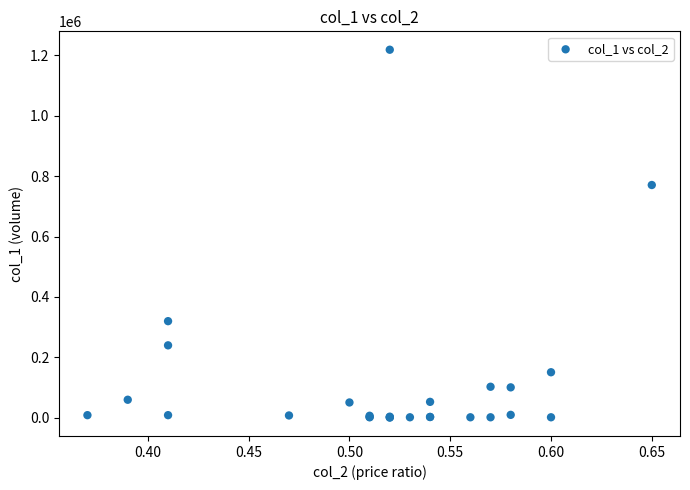

What Y value in the scatter plot is closest to 609500?

770450